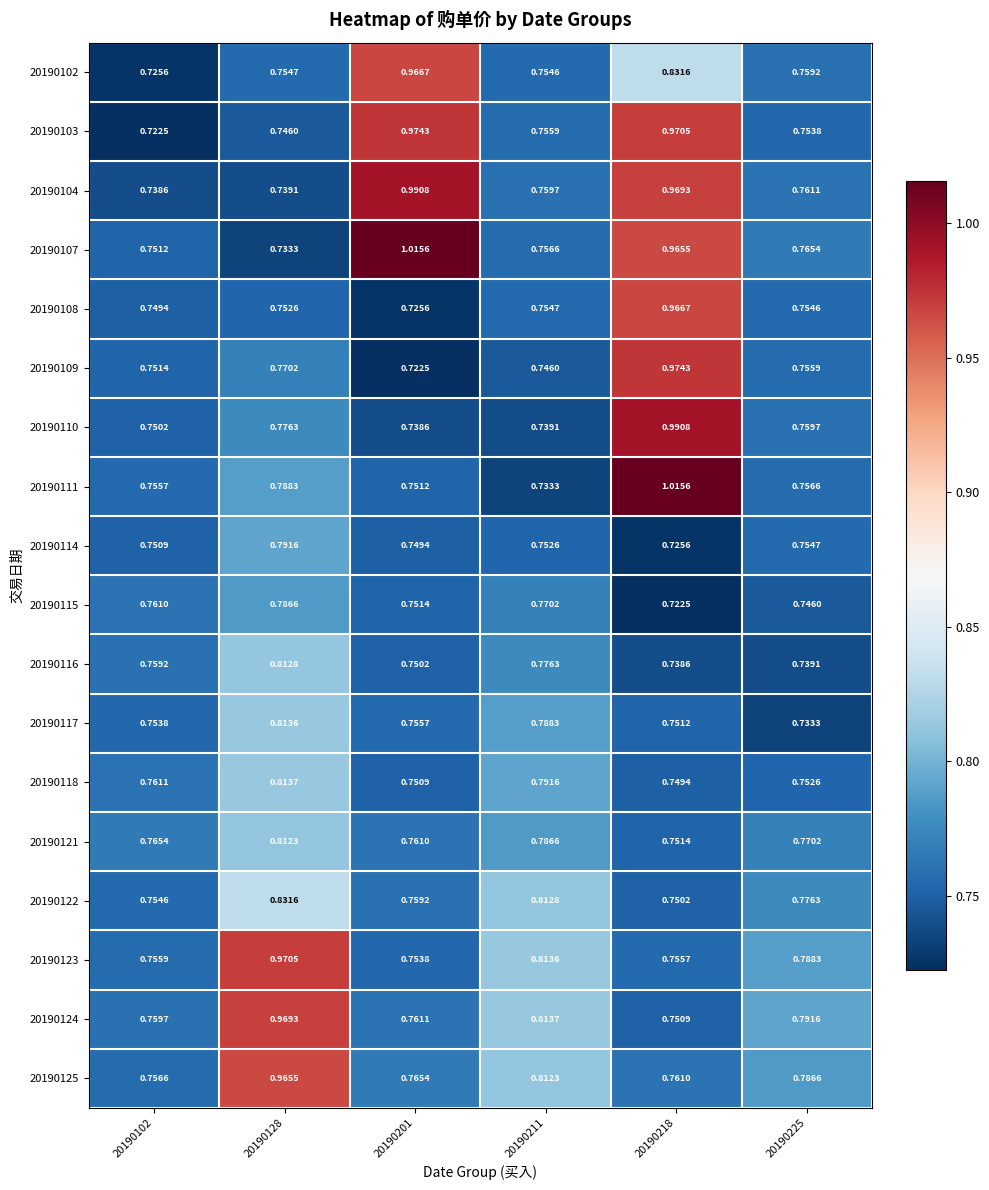

Is the value of 20190121 at 20190218 greater than the value of 20190111 at 20190102?

No